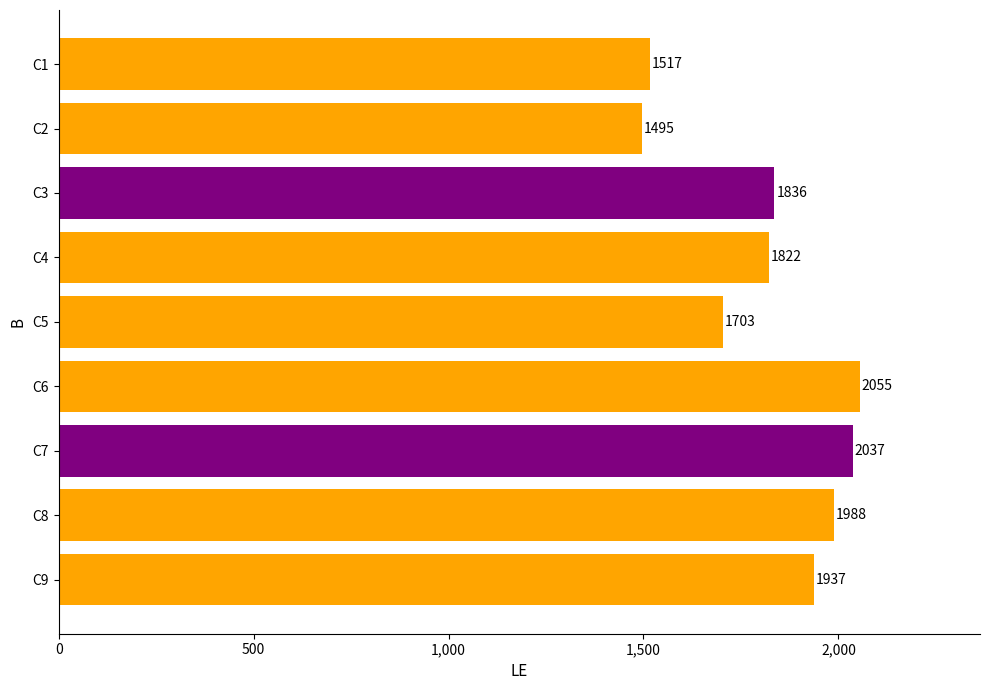

What is the value of the 2nd bar from the top?

1495